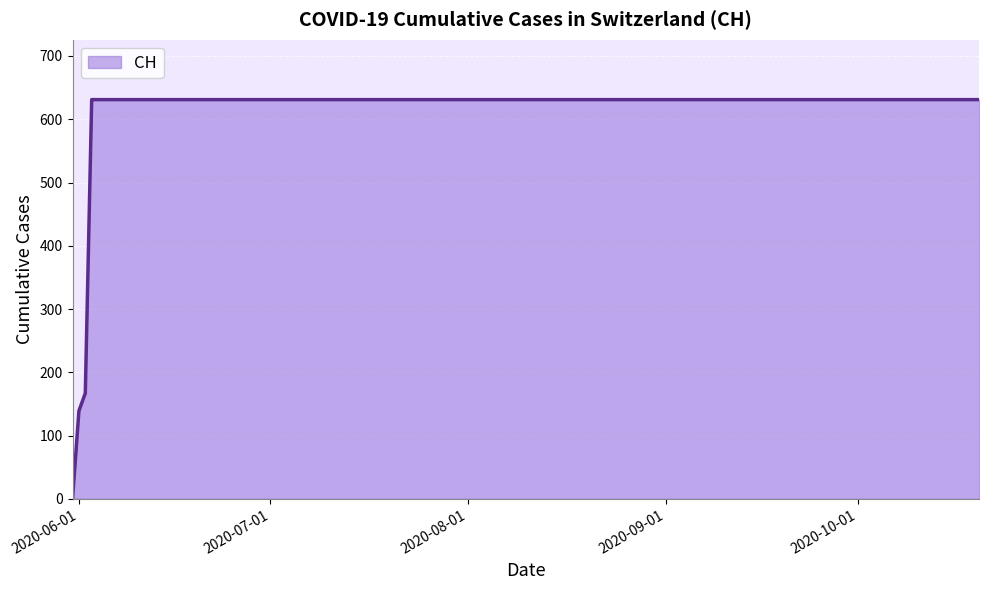

What is the difference between the maximum and minimum values?

631